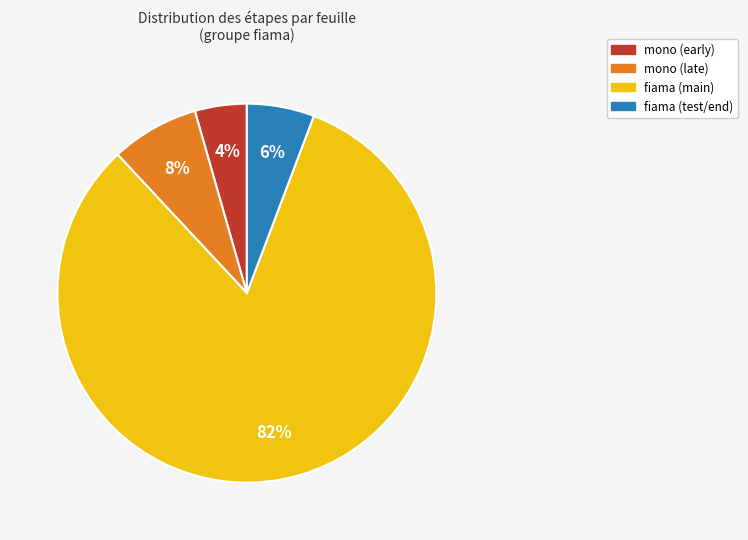

To the nearest percent, what is the difference between the largest and smallest slice percentages?

78%